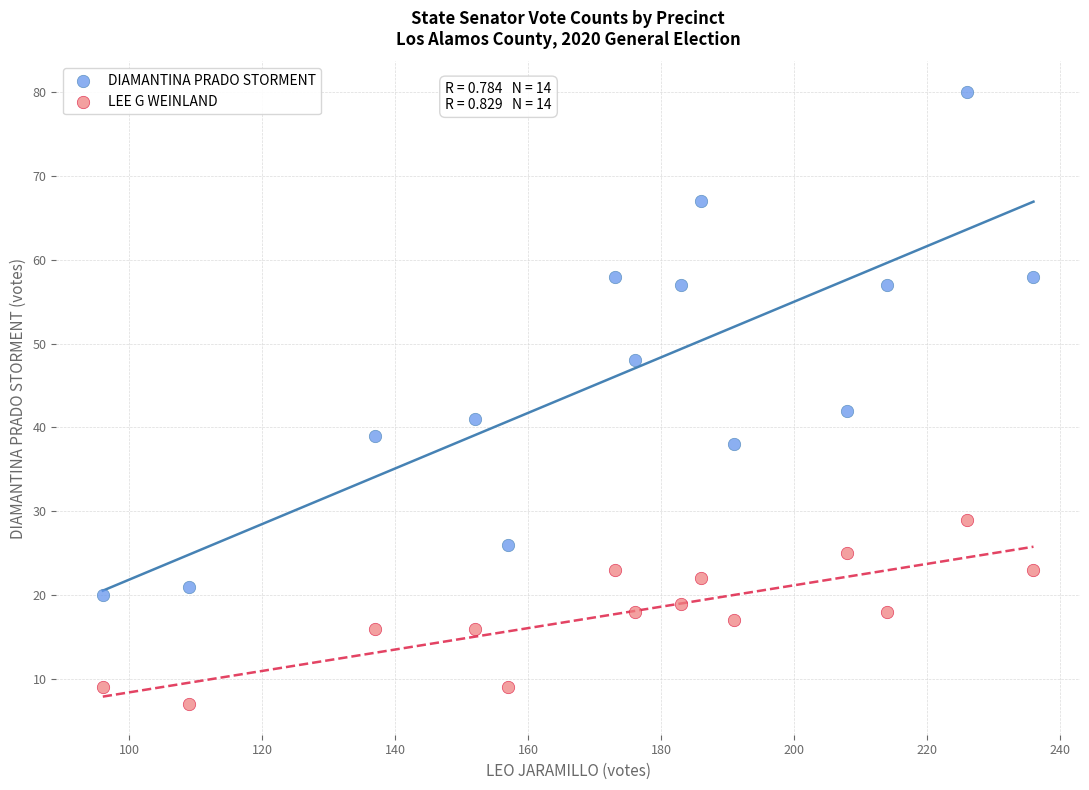

In the DIAMANTINA PRADO STORMENT series, what Y value is closest to 50?

48